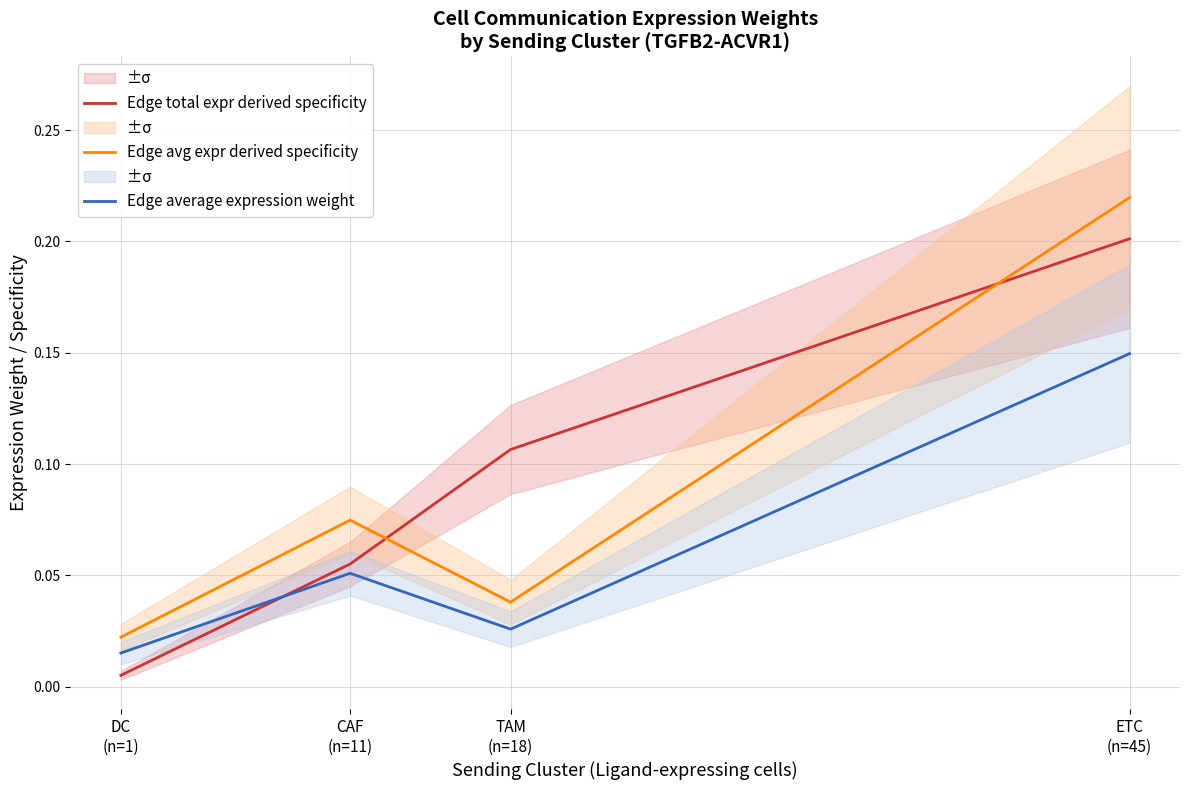

What is the value of the Edge total expr derived specificity point at the 3rd from the left?

0.1